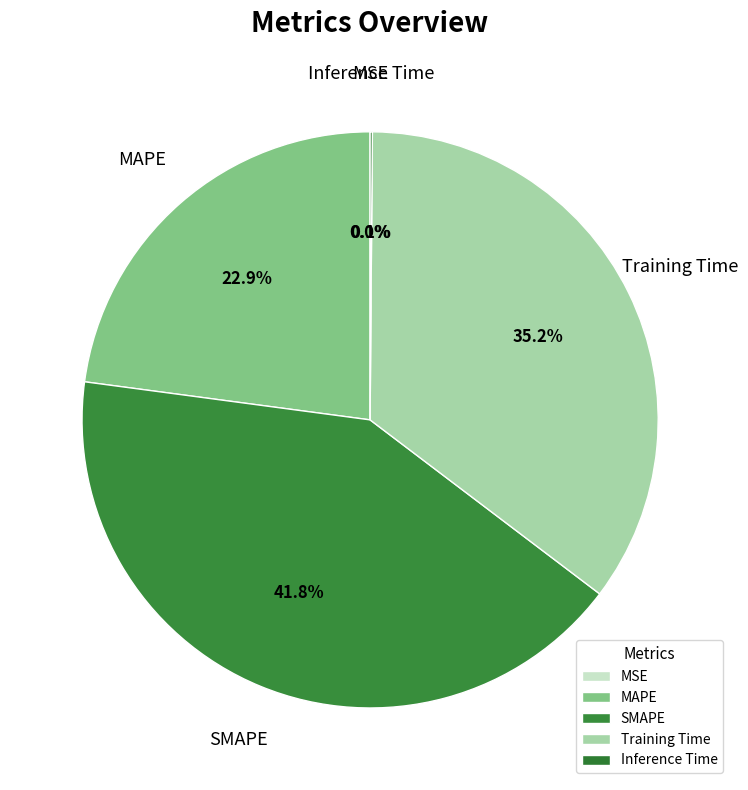

Does MAPE represent more than half of the total?

No